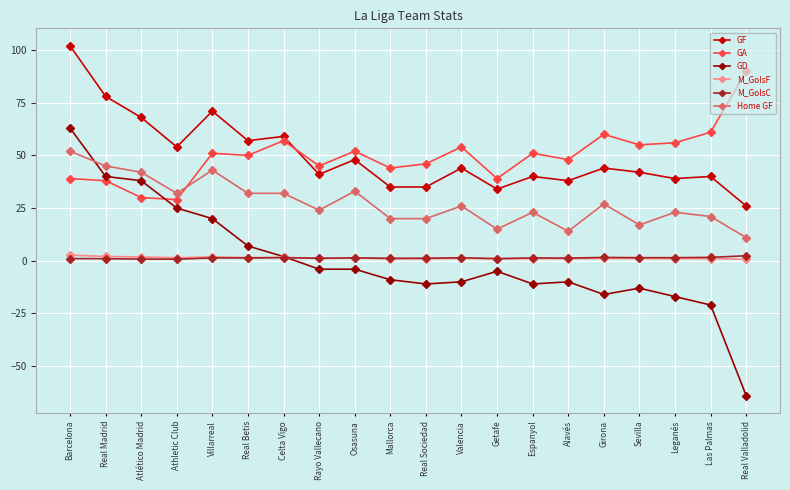

True or false: GA has a value of 66.6 at Rayo Vallecano.

False